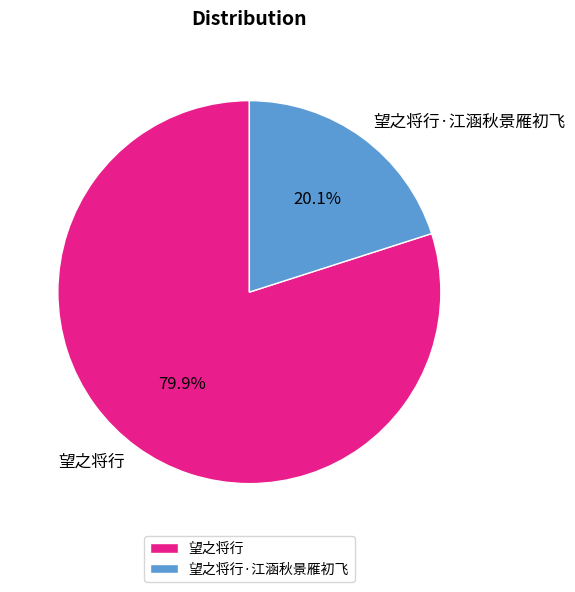

Approximately how many times larger is the value at 望之将行·江涵秋景雁初飞 compared to 望之将行?

0.3